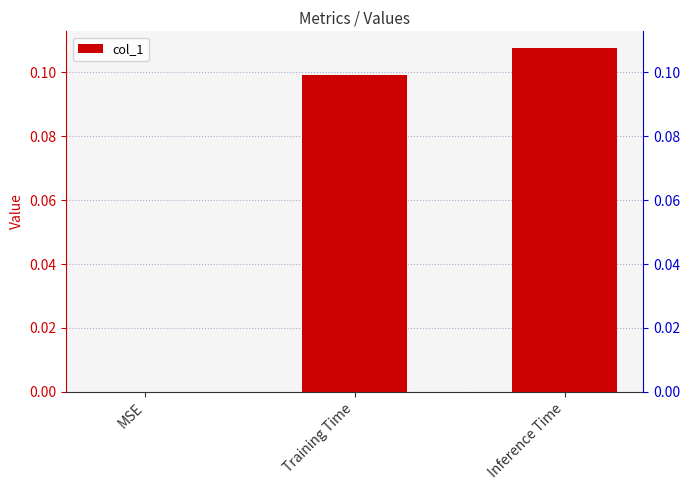

Rank the categories by value from lowest to highest.

MSE, Training Time, Inference Time